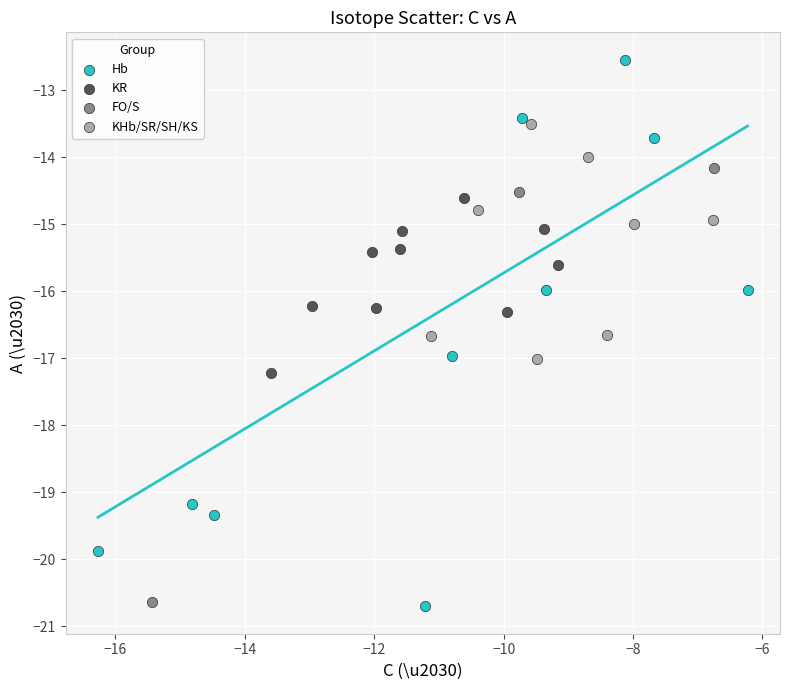

What are all the series names shown in the legend?

Hb, KR, FO/S, KHb/SR/SH/KS